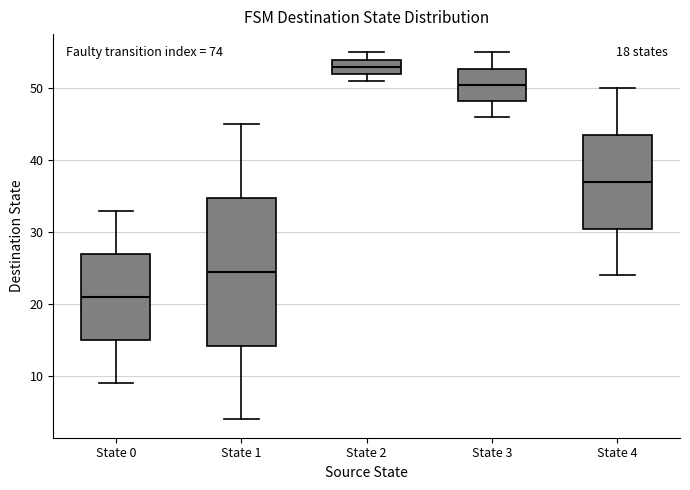

Which box's median line is the lowest?

State 0